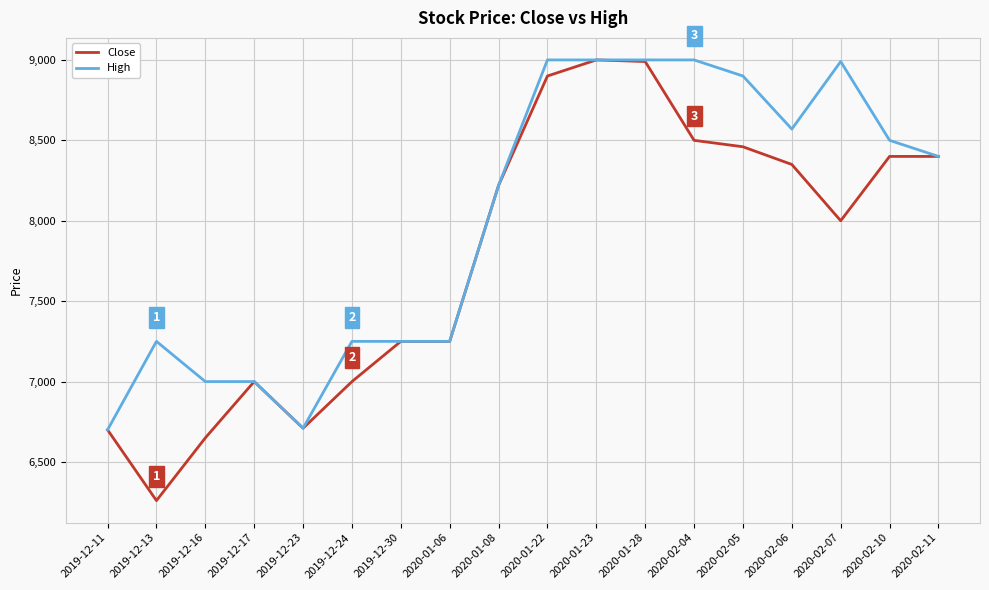

At which category does the chart reach its minimum across all series?

2019-12-13